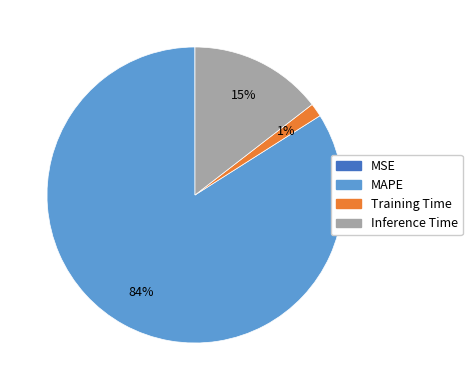

To the nearest percent, what is the difference between the largest and smallest slice percentages?

84%